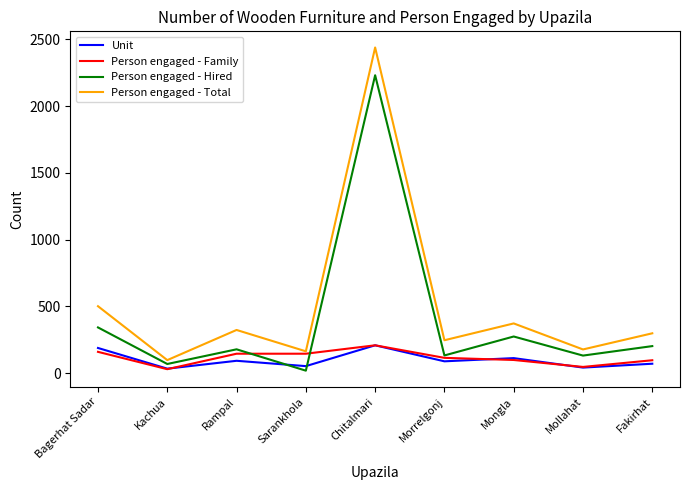

True or false: Unit and Person engaged - Total cross at least once.

False